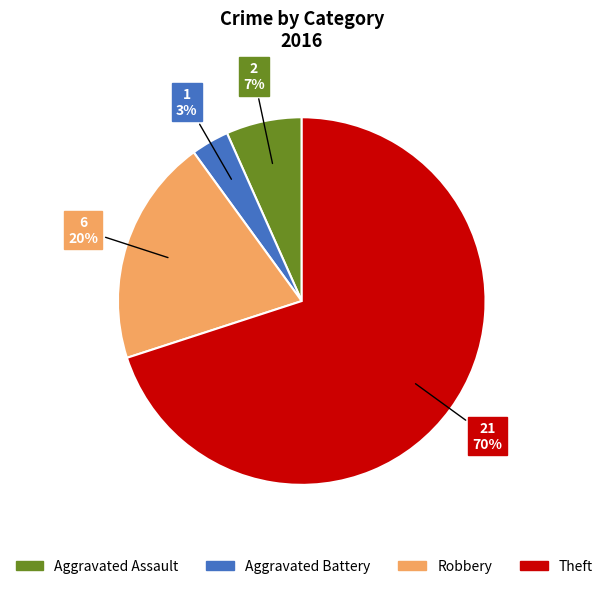

Which has a higher value, Aggravated Battery or Robbery?

Robbery